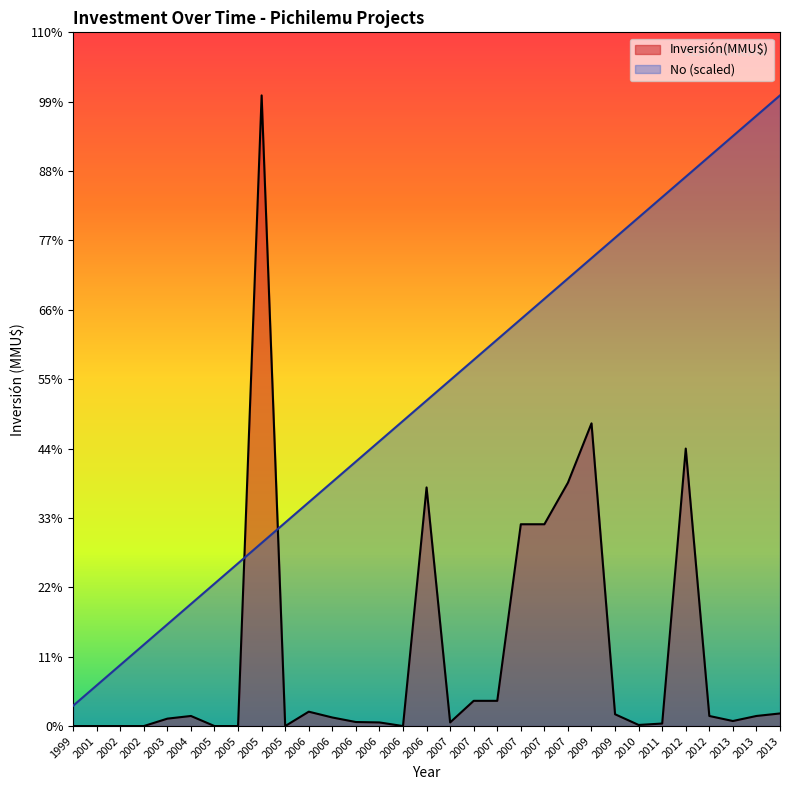

Which series changed the most between 2010 and 2013?

No